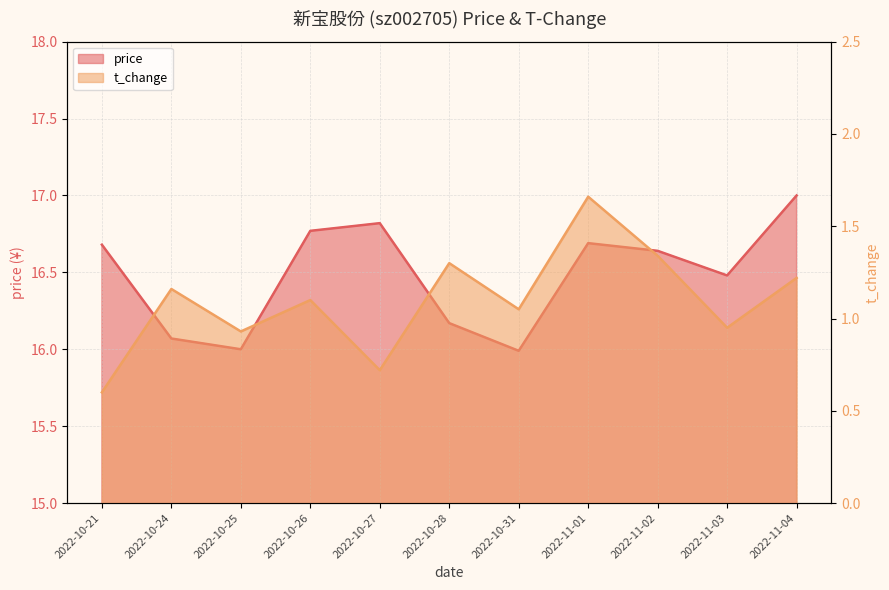

At which category does price reach its first local peak?

2022-10-27